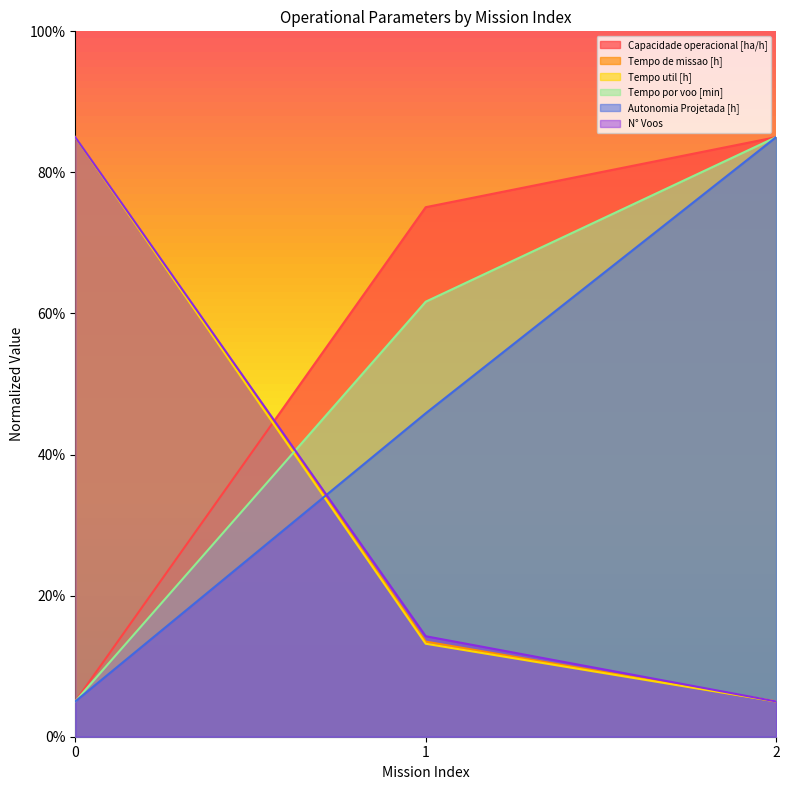

How many Tempo de missao [h] values are between 5 and 85?

3